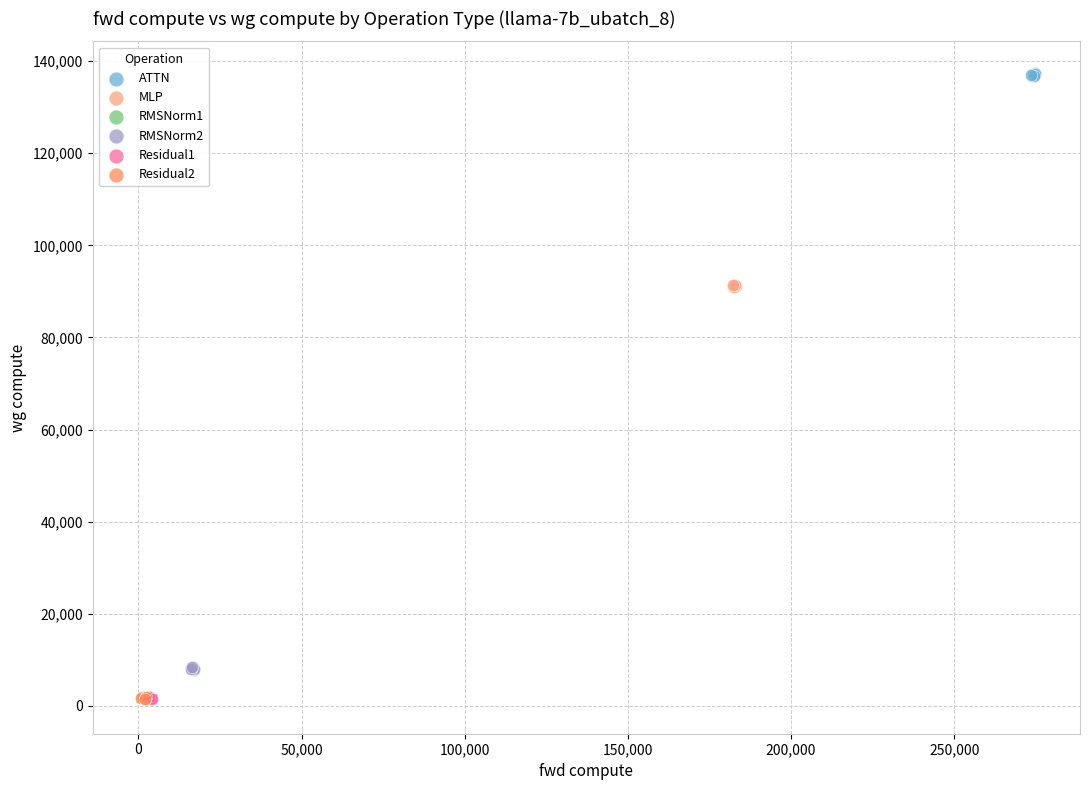

Which series reaches the maximum Y coordinate?

ATTN